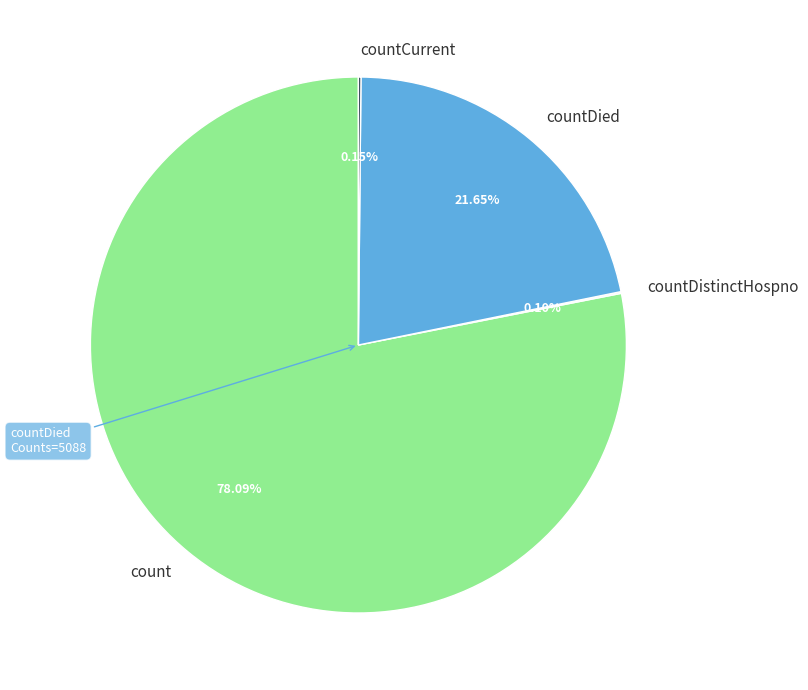

What is the largest slice in the pie chart?

count